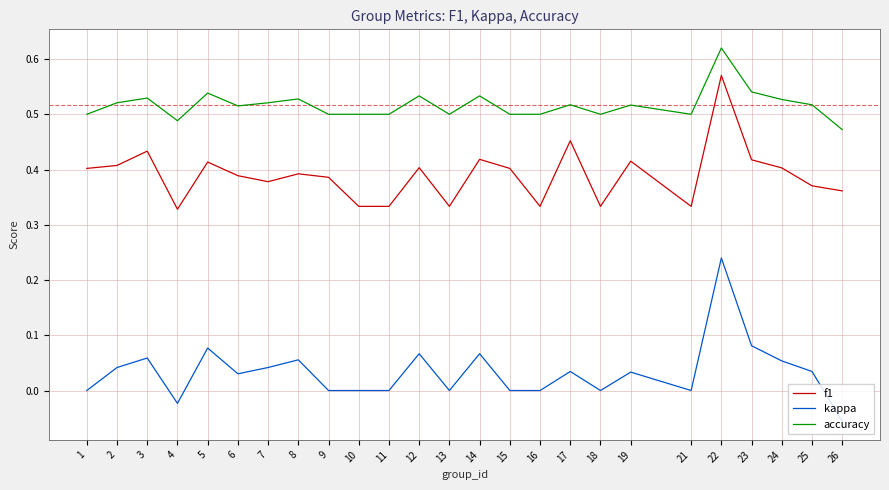

Between 10 and 25, which series saw the biggest shift?

f1